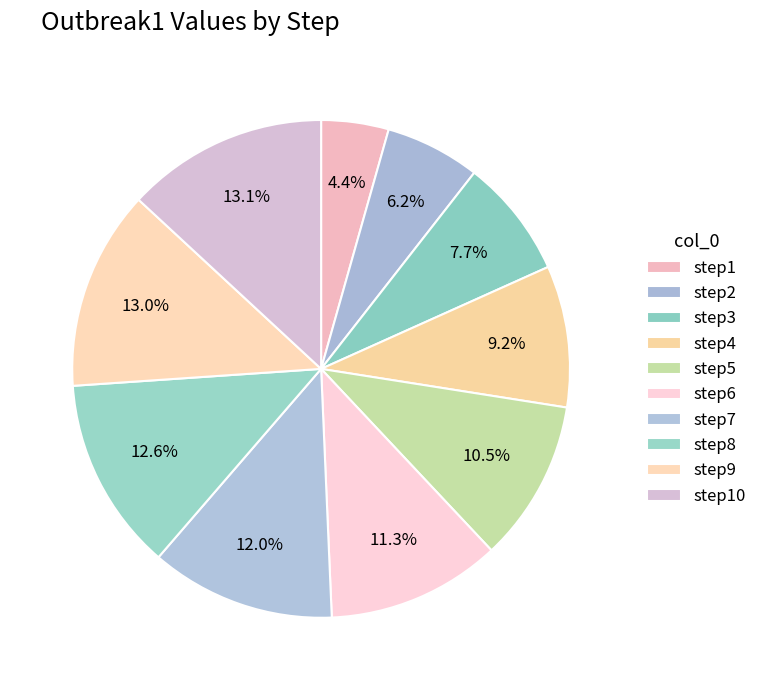

How many slices are in this pie chart?

10